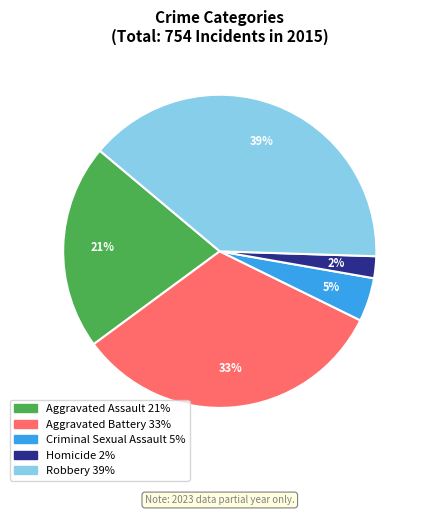

To the nearest percent, what is the average slice percentage?

20%